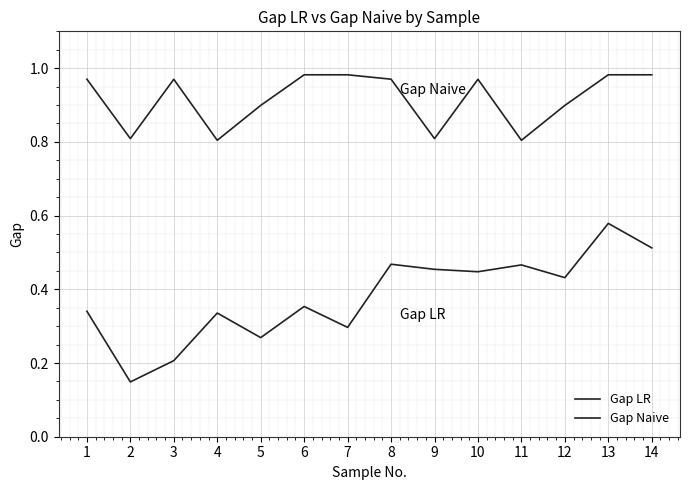

In Gap Naive, how many points are higher than both neighbors (excluding endpoints)?

4